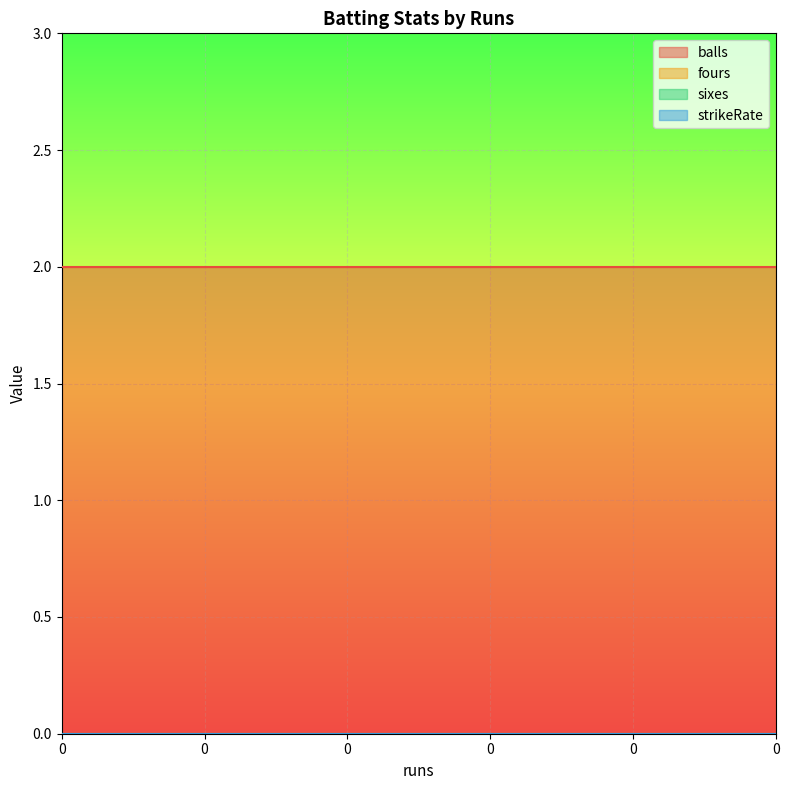

Rank the categories by strikeRate value from highest to lowest.

0, 0, 0, 0, 0, 0